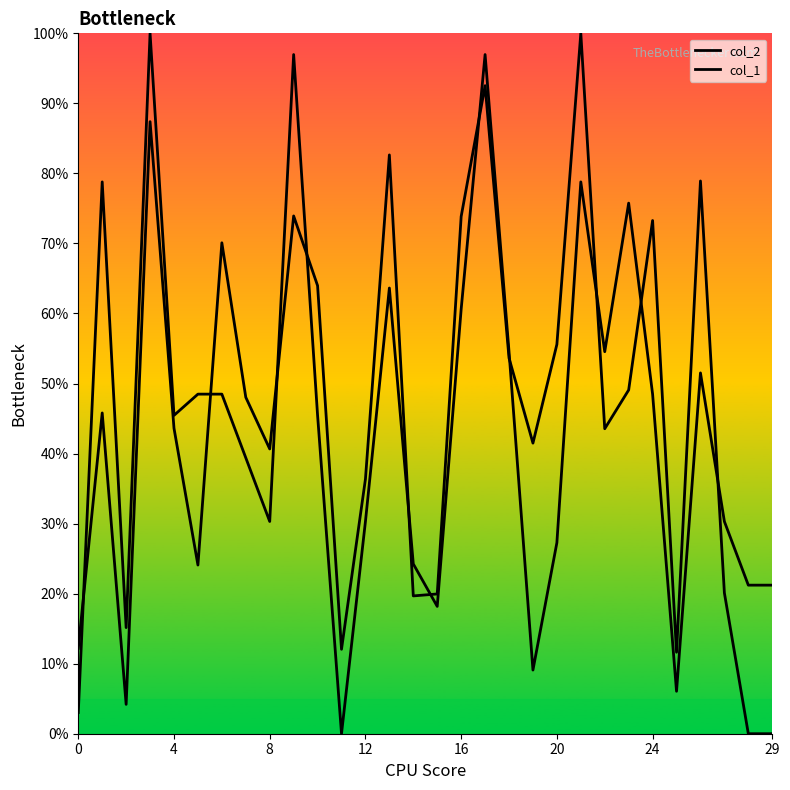

Reading left to right, transcribe all the data shown in this chart.

col_2: 12.2	45.8	4.2	87.4	43.6	24.1	70.1	48.0	40.7	73.9	64.0	12.1	36.4	82.6	19.7	20.0	73.8	92.5	53.6	41.5	55.6	100.0	43.5	49.1	73.3	11.6	78.9	20.1	0.0	0.0
col_1: 3.0	78.8	15.2	100.0	45.5	48.5	48.5	39.4	30.3	97.0	45.5	0.0	30.3	63.6	24.2	18.2	60.6	97.0	54.5	9.1	27.3	78.8	54.5	75.8	48.5	6.1	51.5	30.3	21.2	21.2